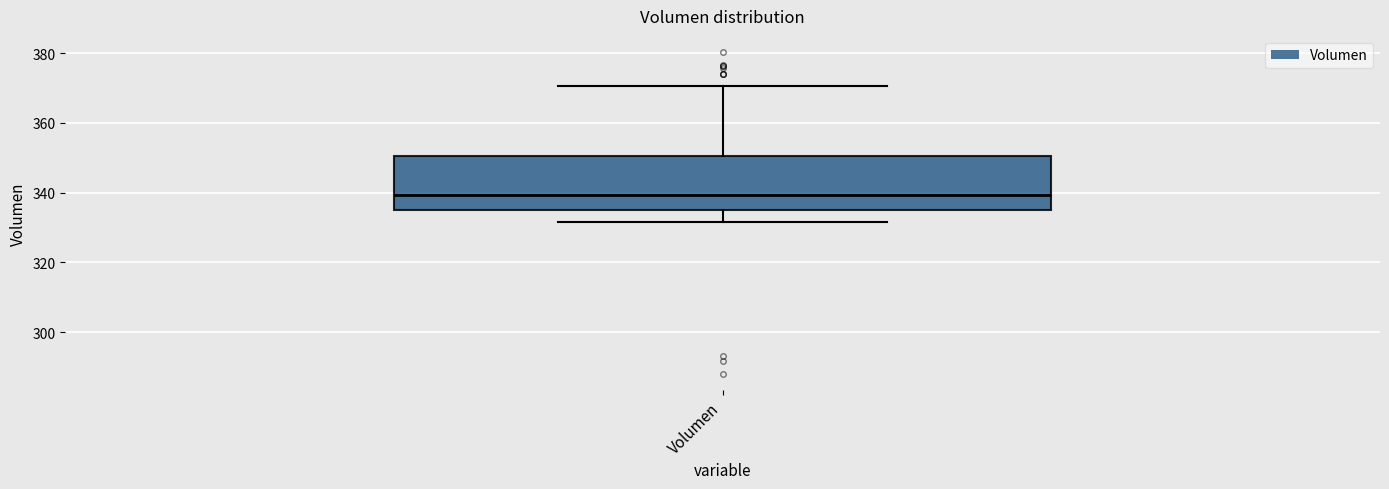

Where does the upper whisker of the box for Volumen end on the y-axis? The values are not printed on the chart, so give them approximately, as read against the axis.

370